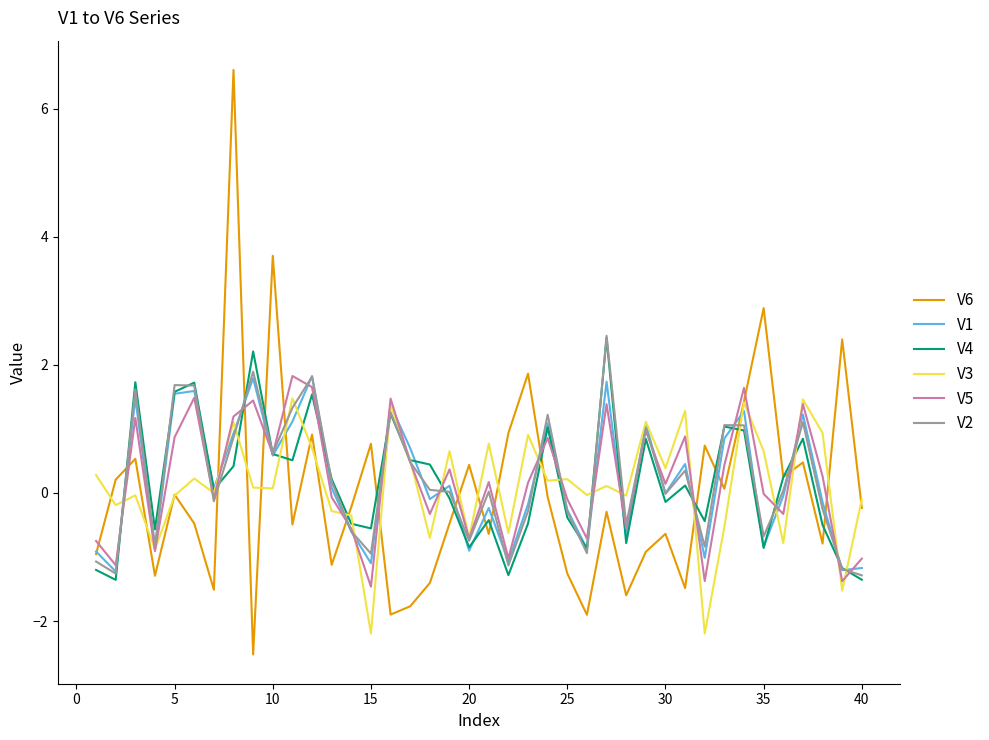

After their last crossing, which series has the higher values: V1 or V2?

V1